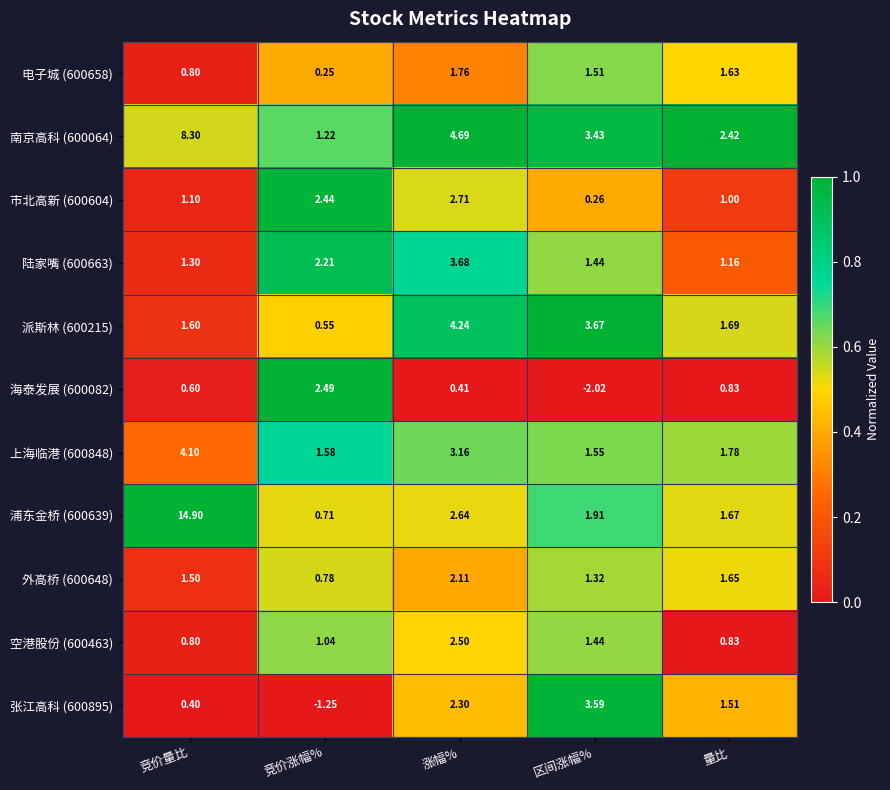

Which series has the largest total across all categories?

浦东金桥 (600639)